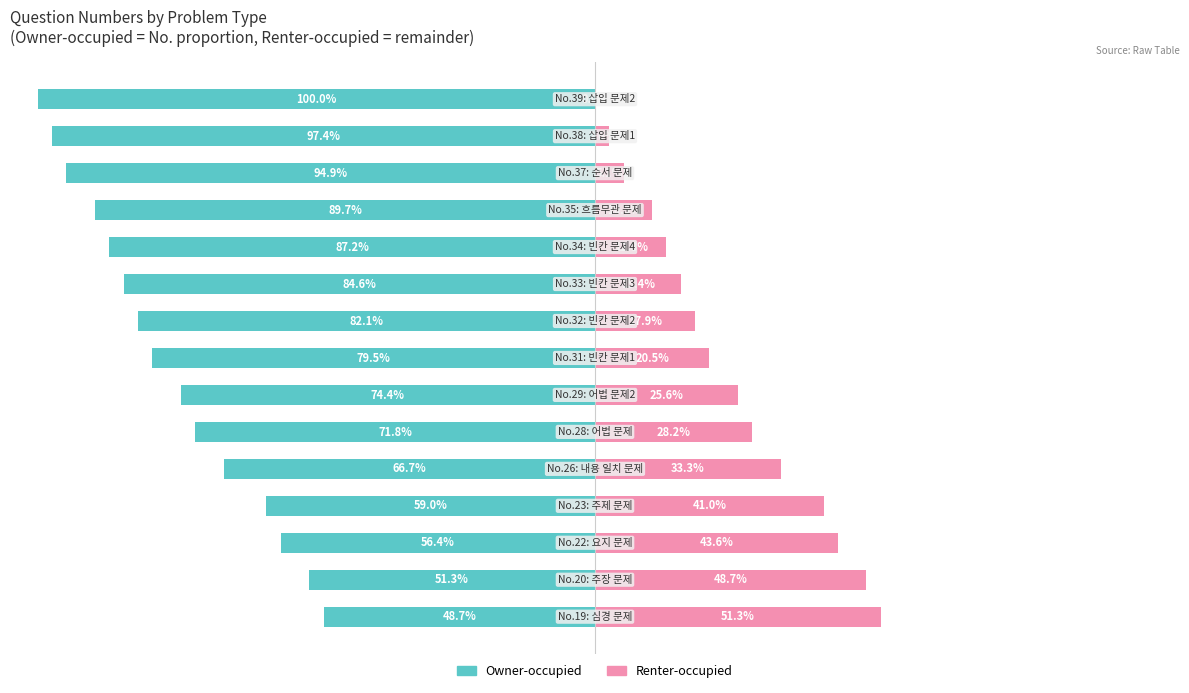

Between 0 and 14, which series saw the biggest shift?

Owner-occupied